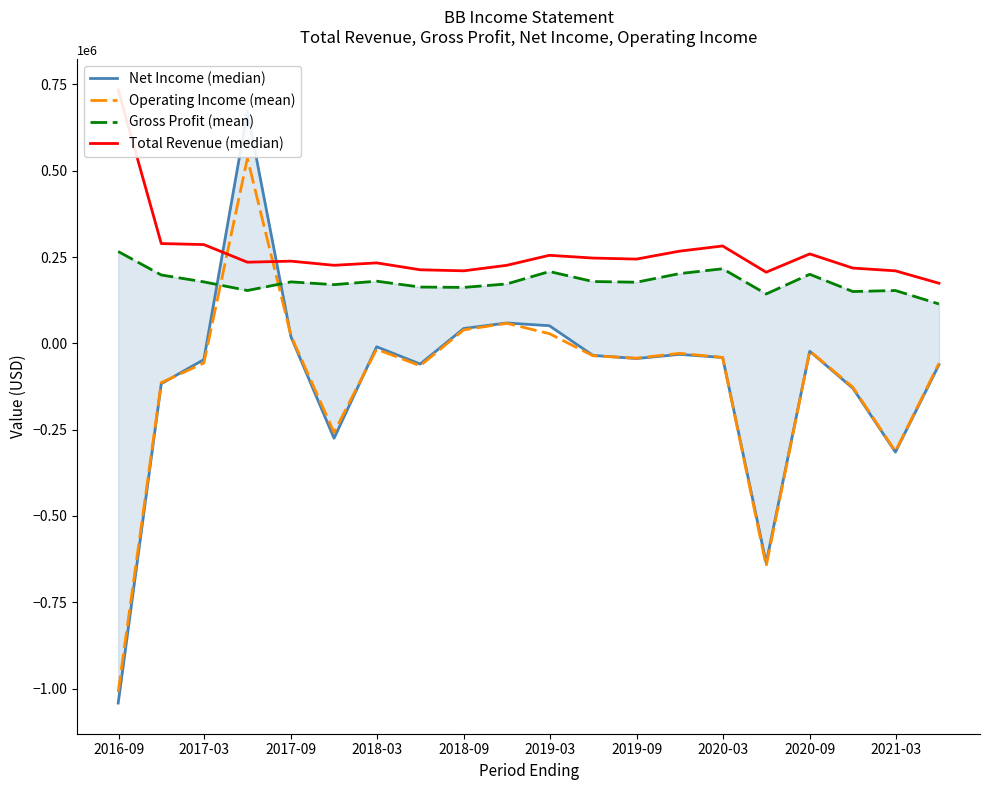

What is the sum of all Operating Income (mean) values?

-2152000